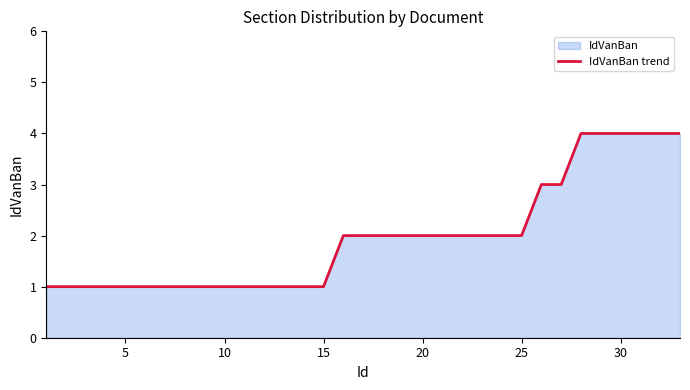

What is the difference between the maximum and minimum values?

3